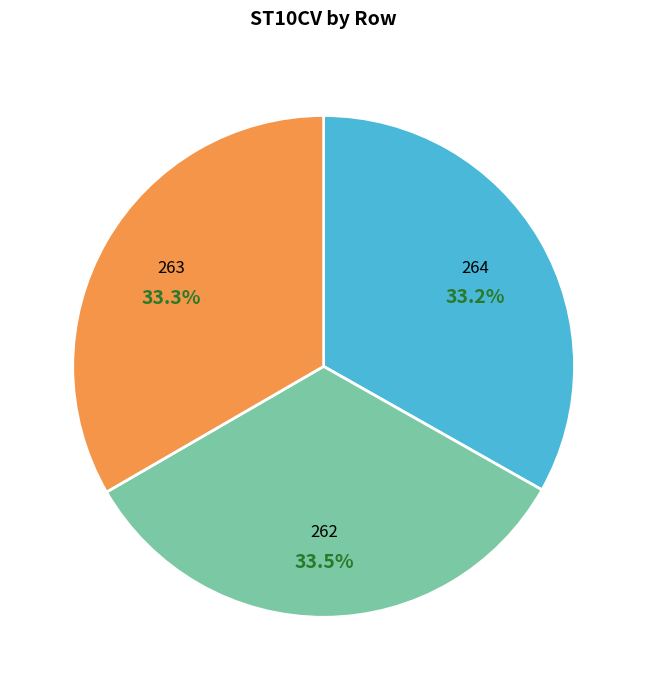

Does 262 account for over 50% of the chart?

No